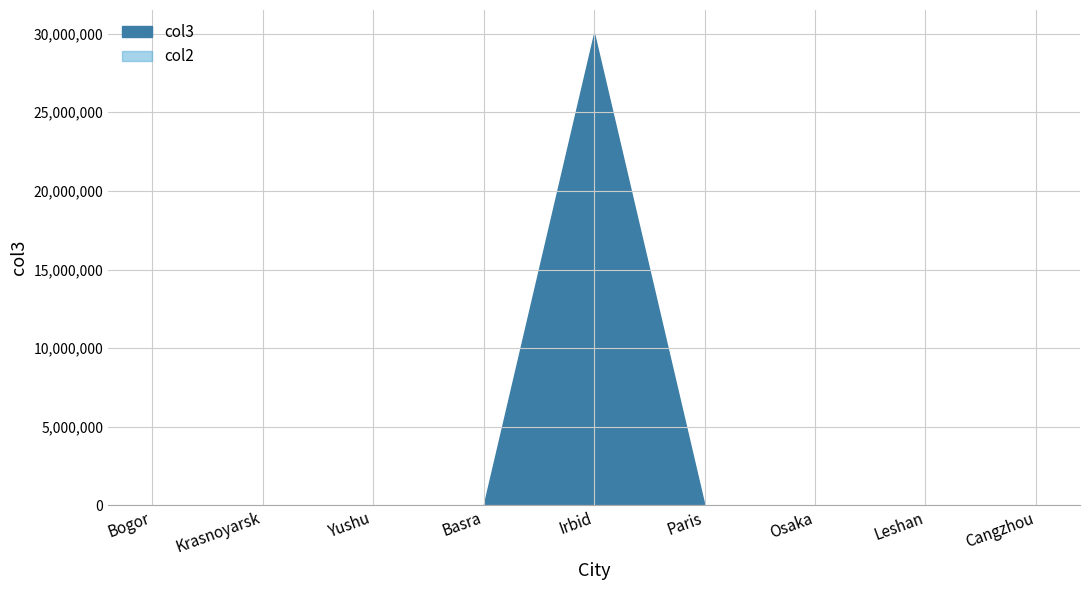

Where is col3 nearest to the value 15000052?

Cangzhou